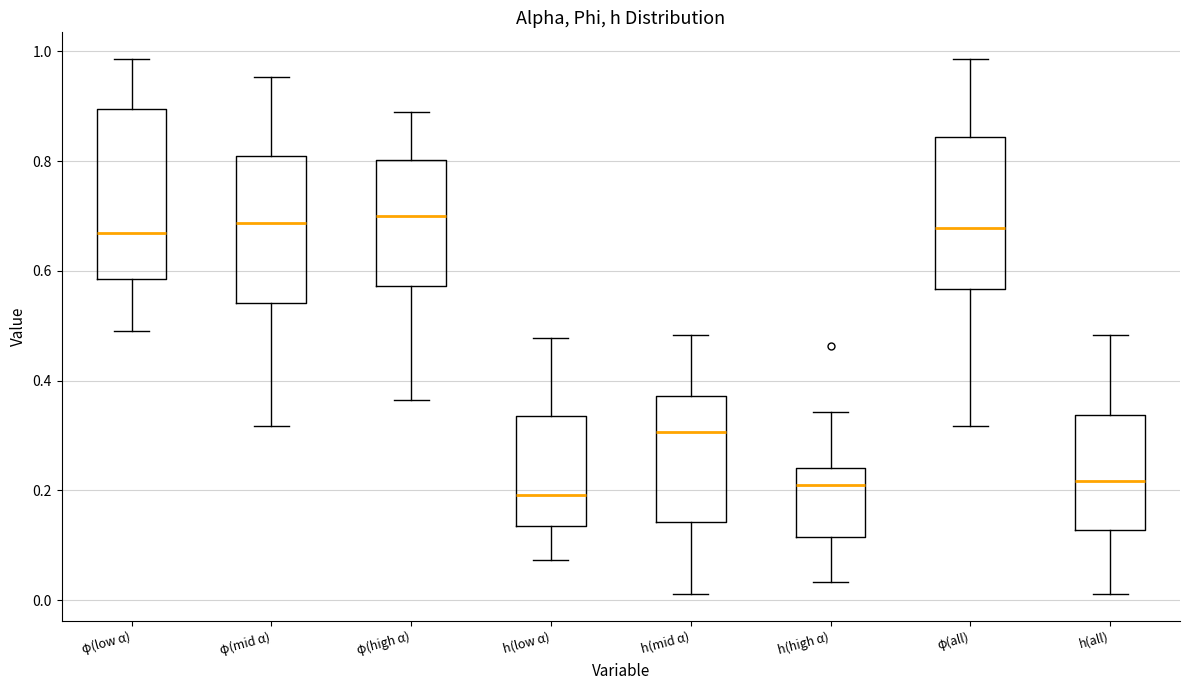

Reading left to right, read every box against the y-axis: the position of its median line, the range the box covers, and the ends of its whiskers. The values are not printed on the chart, so give them approximately, as read against the axis.

φ(low α): median 0.66, box 0.58 to 0.90, whiskers 0.48 to 0.98
φ(mid α): median 0.68, box 0.54 to 0.80, whiskers 0.32 to 0.96
φ(high α): median 0.70, box 0.58 to 0.80, whiskers 0.36 to 0.88
h(low α): median 0.20, box 0.14 to 0.34, whiskers 0.08 to 0.48
h(mid α): median 0.30, box 0.14 to 0.38, whiskers 0.02 to 0.48
h(high α): median 0.20, box 0.12 to 0.24, whiskers 0.04 to 0.34
φ(all): median 0.68, box 0.56 to 0.84, whiskers 0.32 to 0.98
h(all): median 0.22, box 0.12 to 0.34, whiskers 0.02 to 0.48